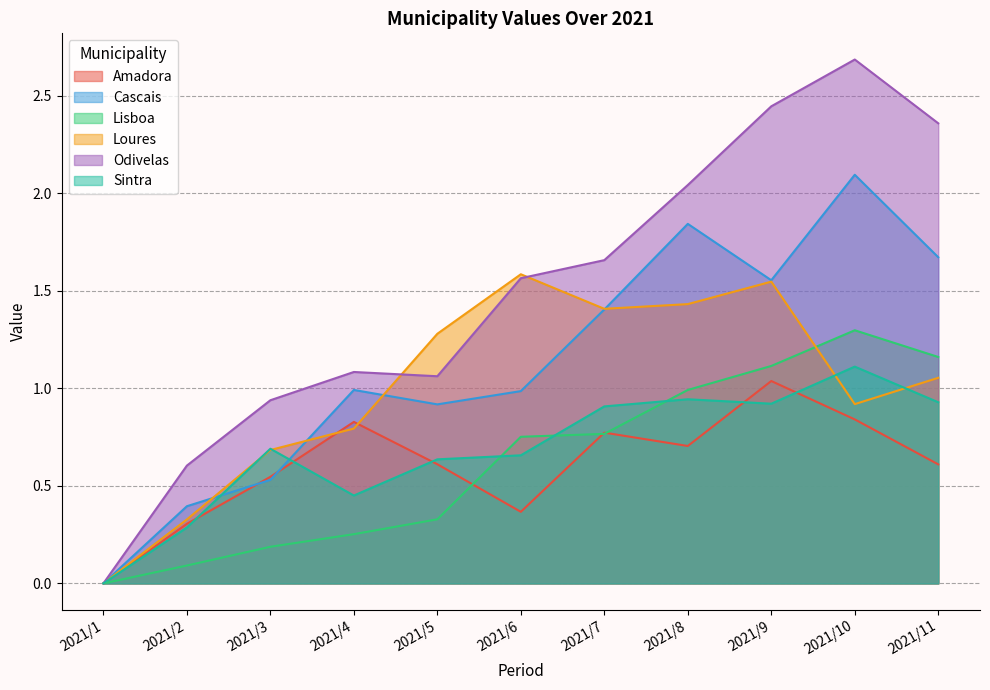

How many interior local valleys does the Amadora series have?

2